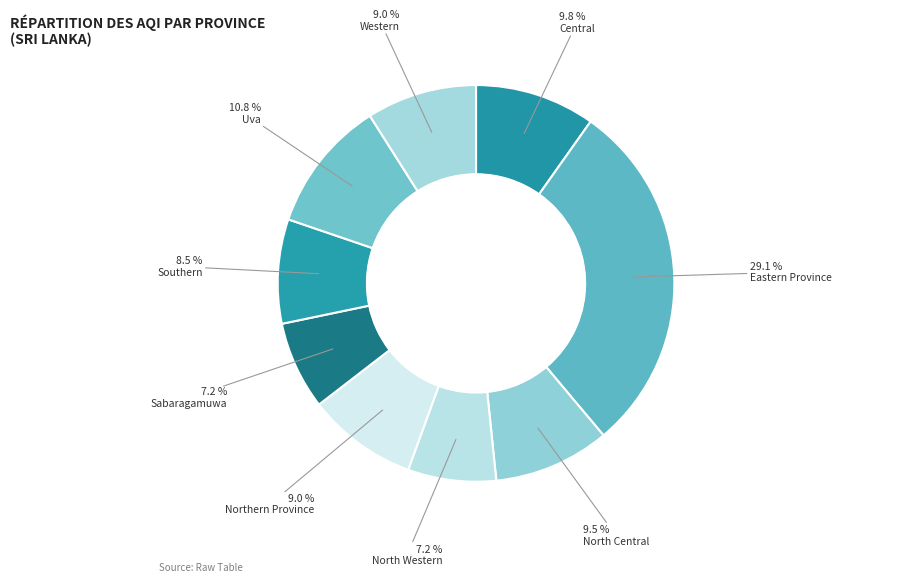

How many slices are in this pie chart?

9